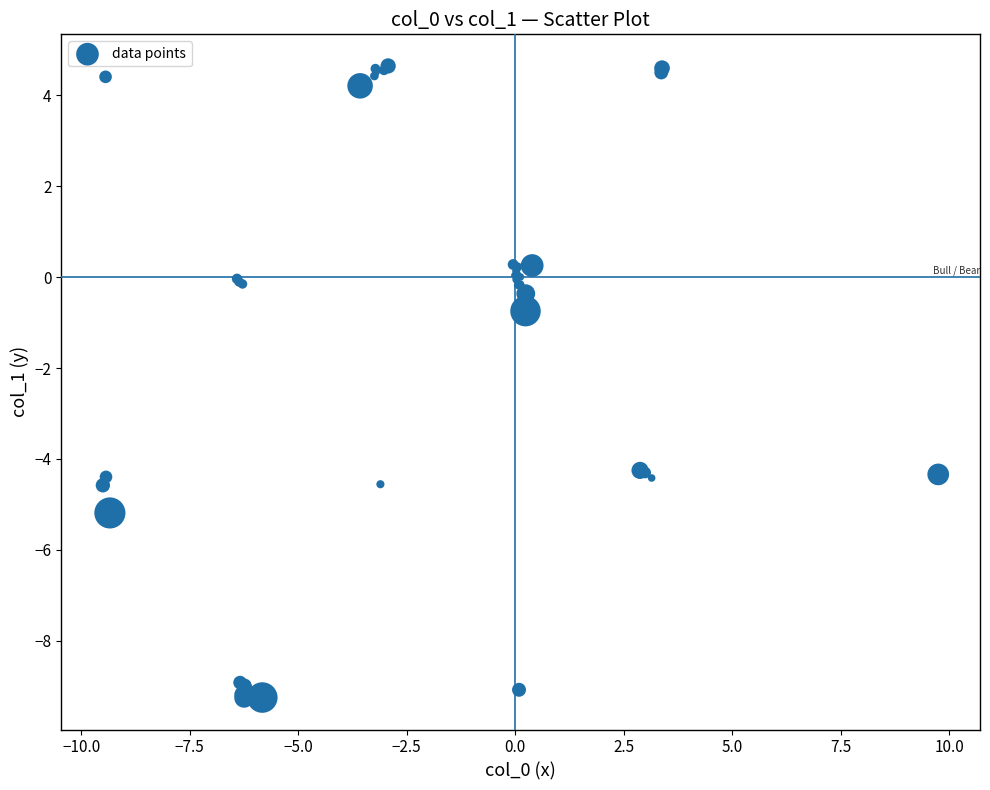

What Y value in the scatter plot is closest to -2?

-0.7